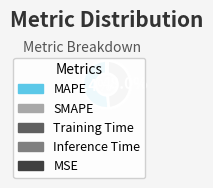

Between MAPE and SMAPE, which is larger?

MAPE